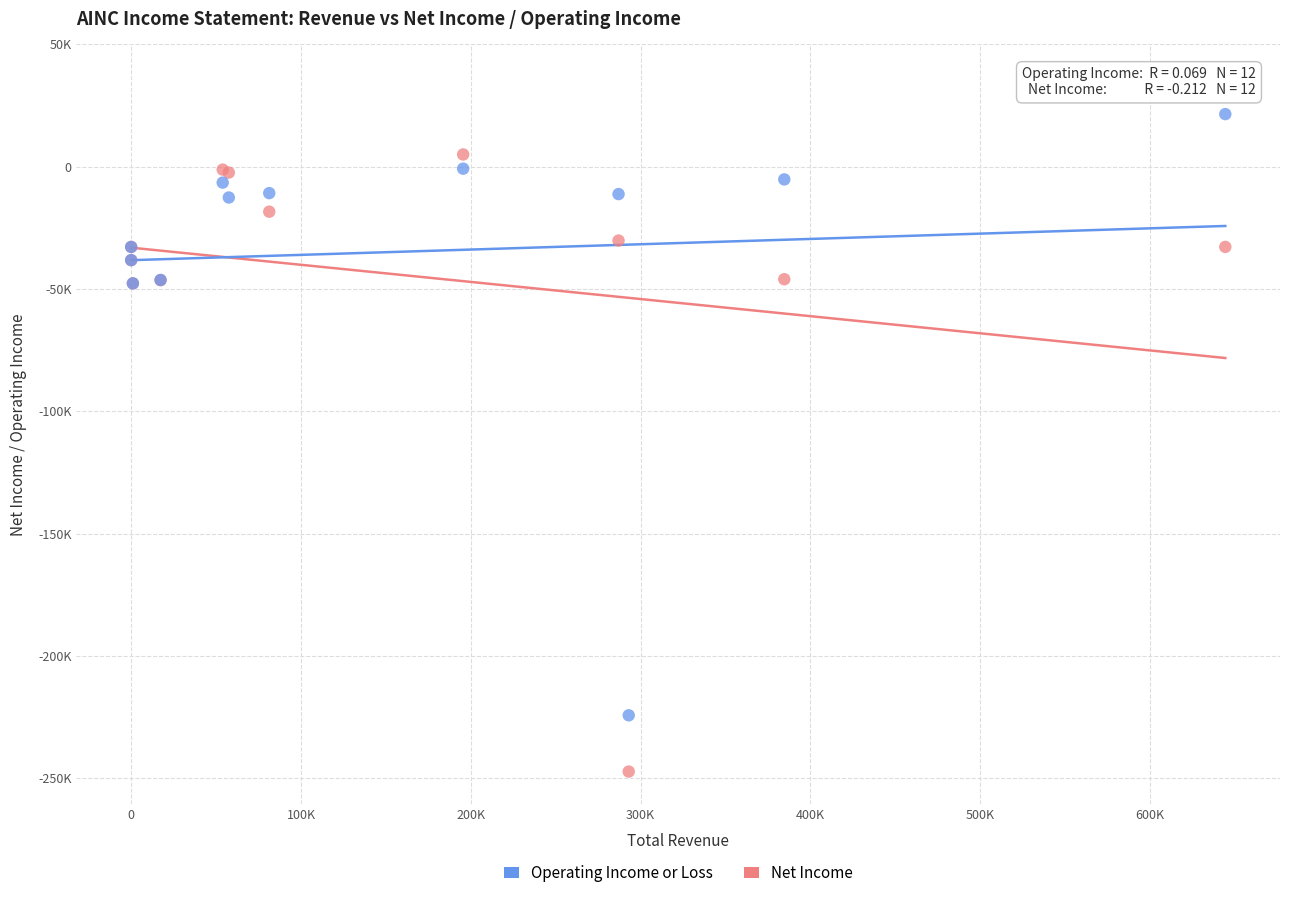

What are all the series names shown in the legend?

Operating Income or Loss, Net Income